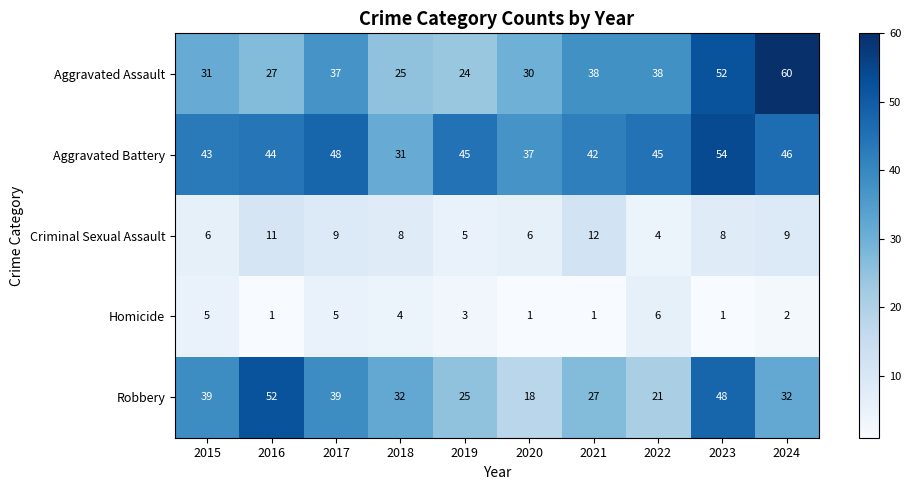

Which series has the widest spread of values?

Aggravated Assault